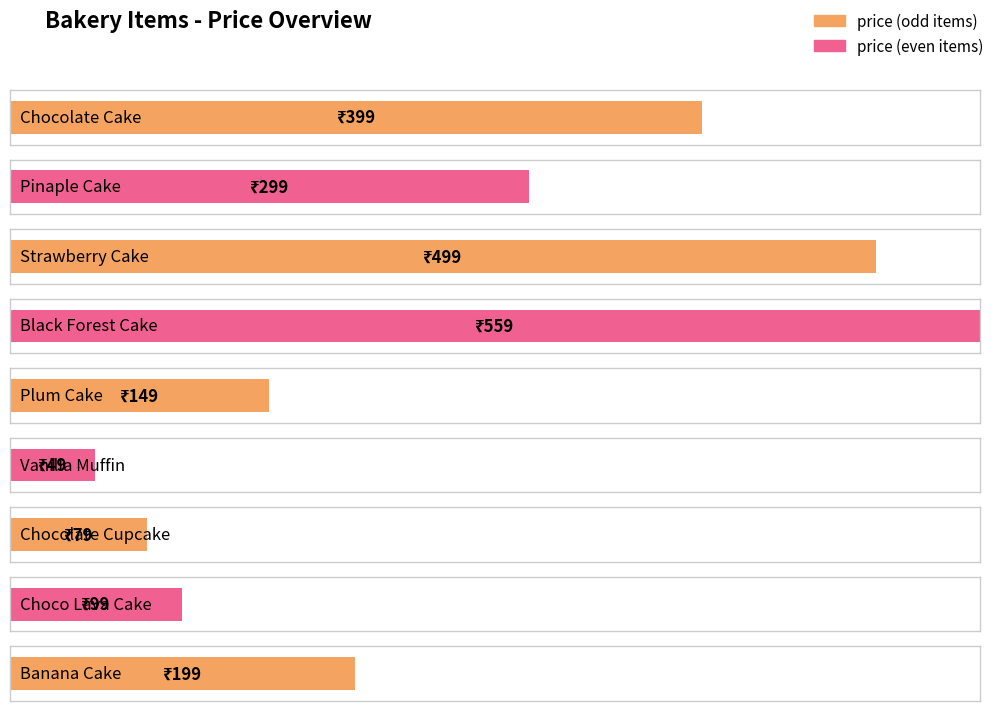

What is the change in value from Plum Cake to Choco Lava Cake?

-50